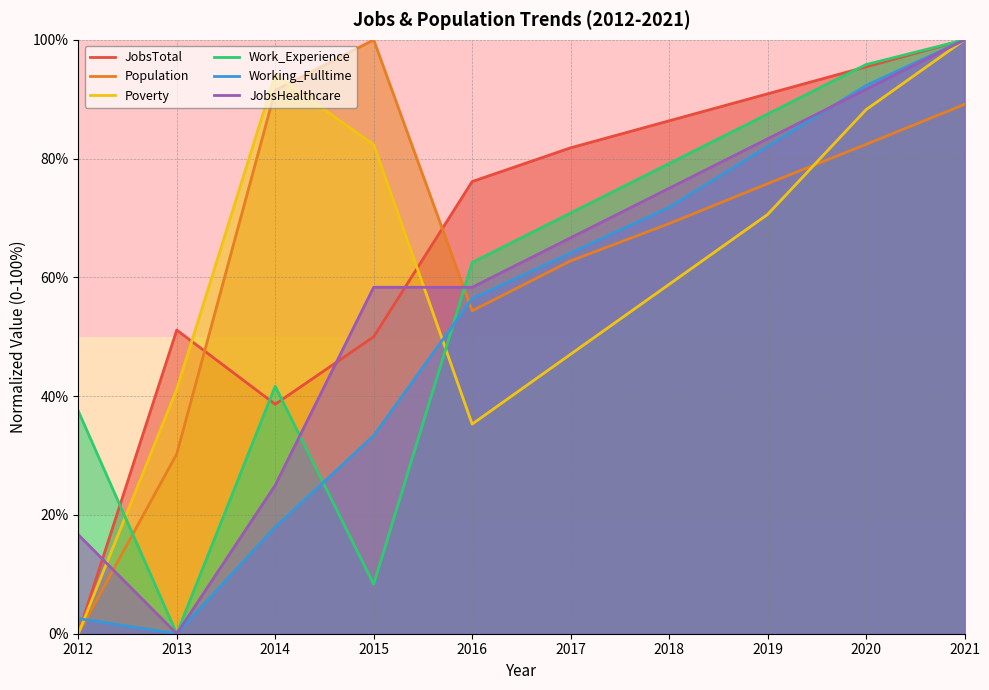

What is the value of the Work_Experience point at the 5th from the left?

62.5